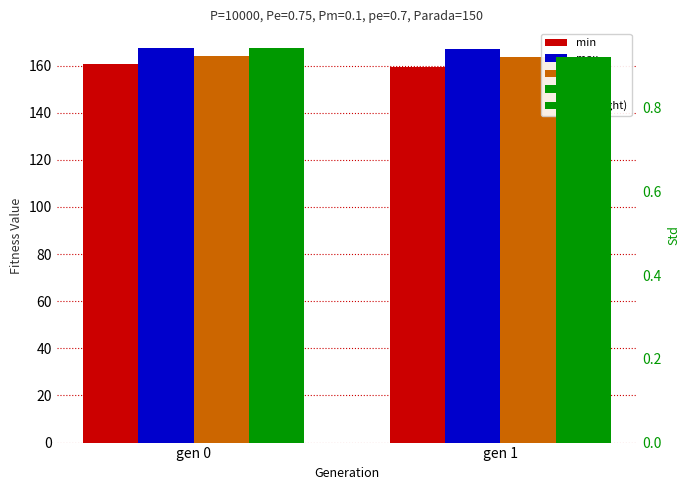

Is it true that avg equals 248.6 at gen 1?

False